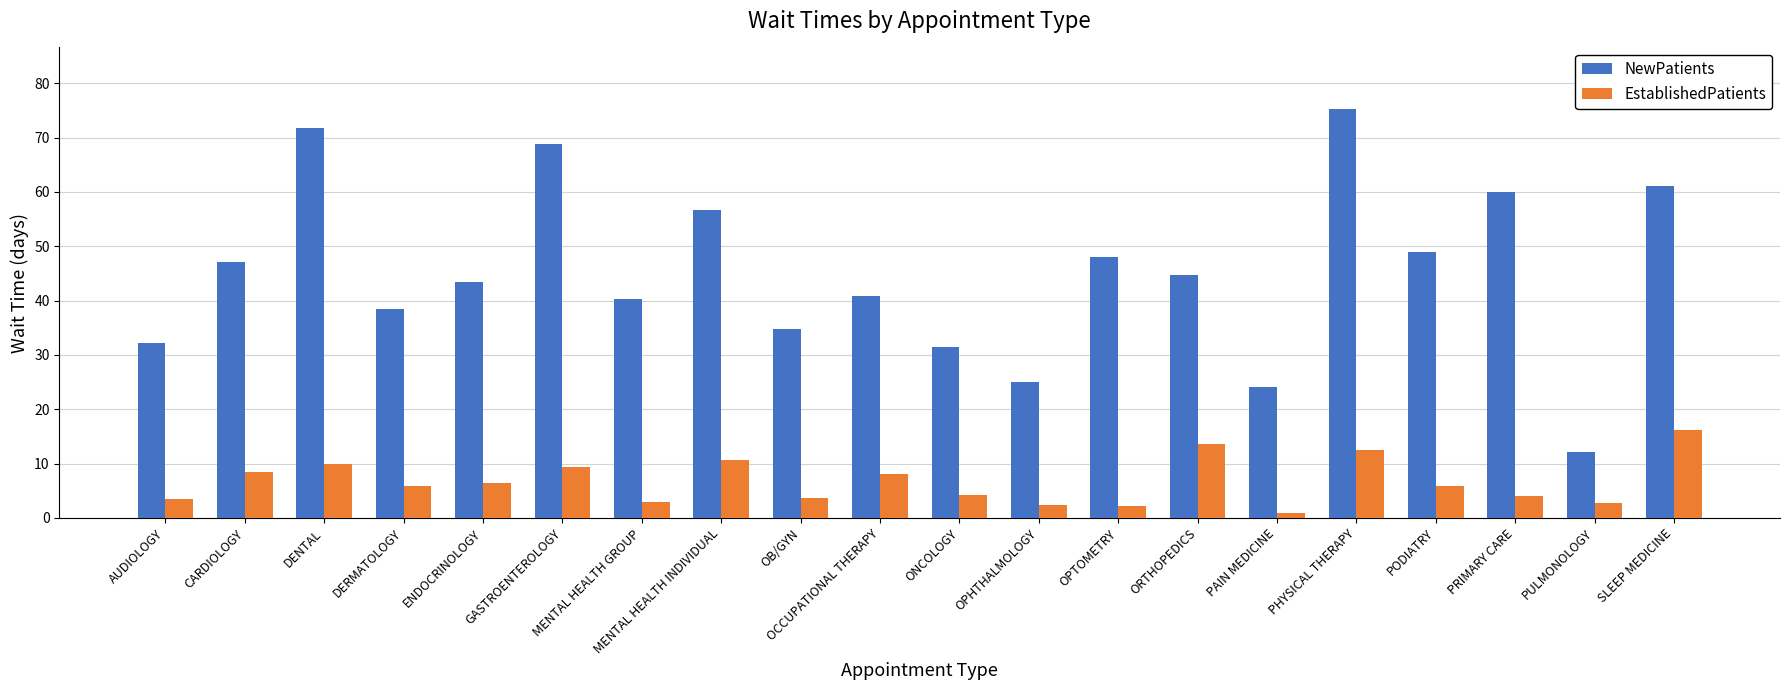

What is the difference between the maximum and minimum values in the EstablishedPatients series?

15.3